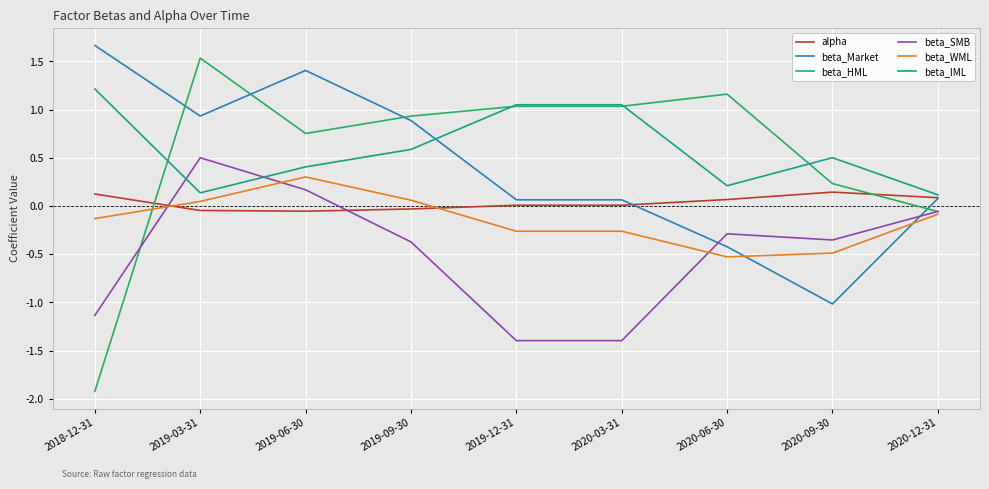

Is the value of beta_SMB at 2020-06-30 greater than the value of beta_Market at 2020-06-30?

Yes